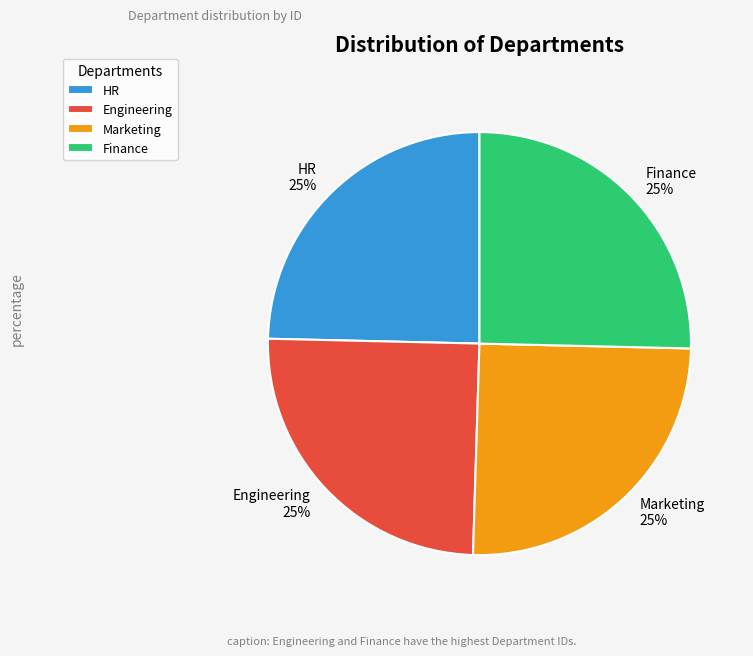

To the nearest percent, what percentage of the pie is Engineering?

25%